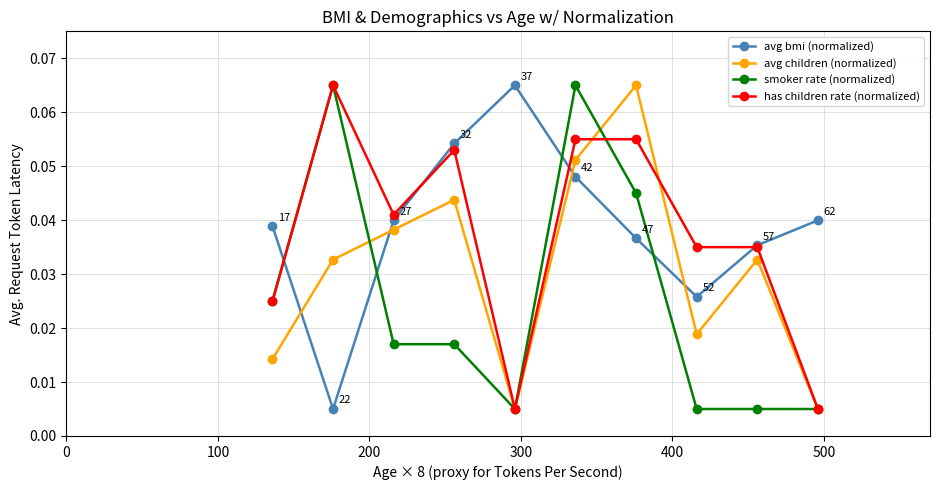

How many interior local valleys does the avg children (normalized) series have?

2